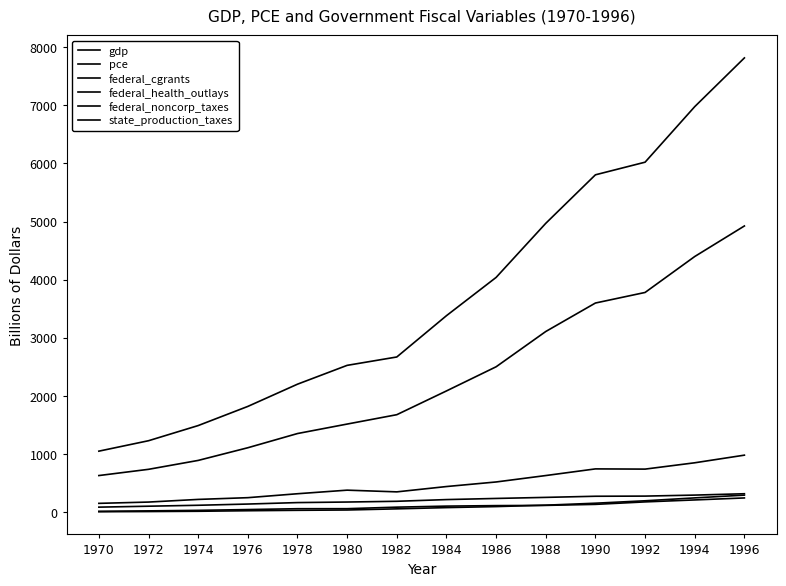

True or false: pce has more than 1 points higher than both neighbors.

False